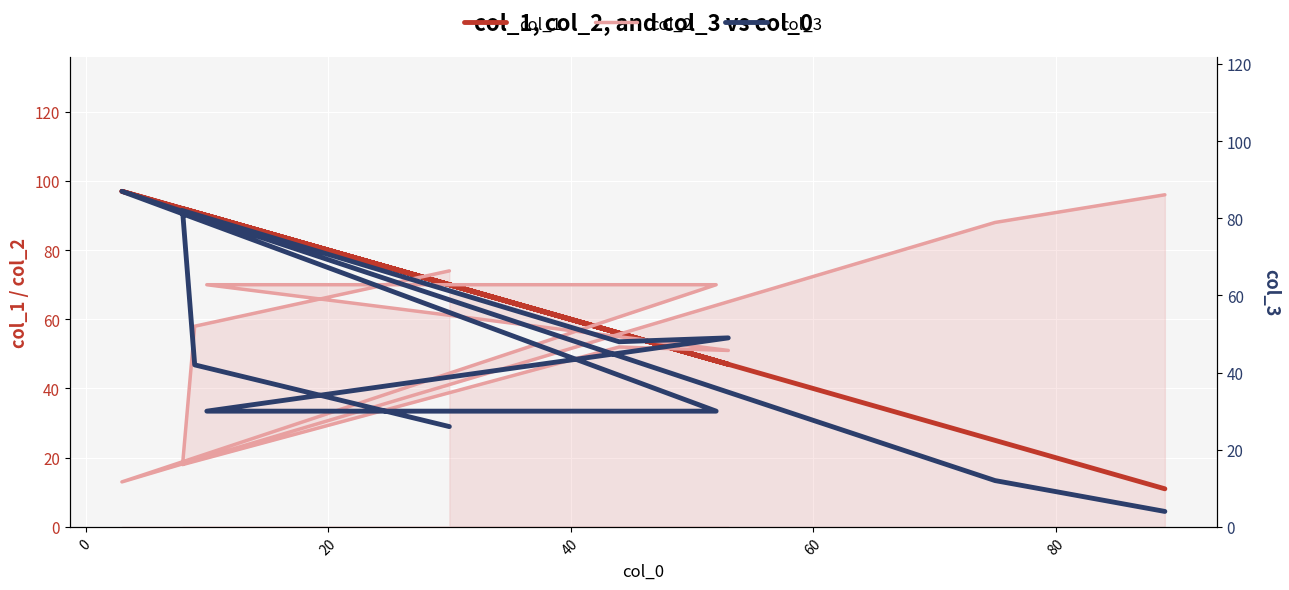

What is the minimum value shown in the chart?

4